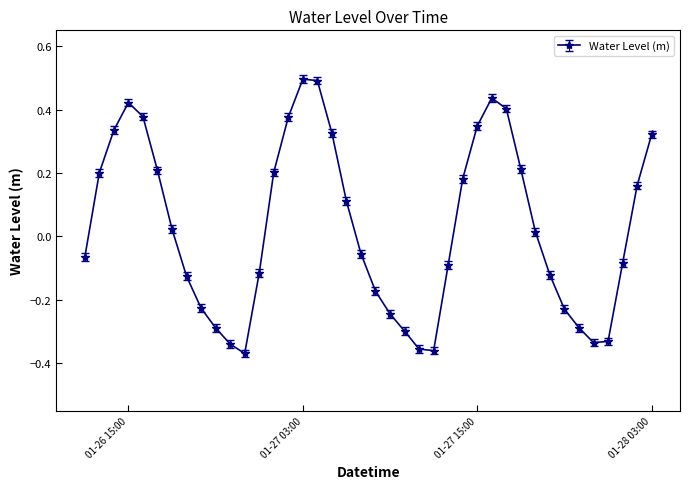

How many lines are shown in the chart?

1